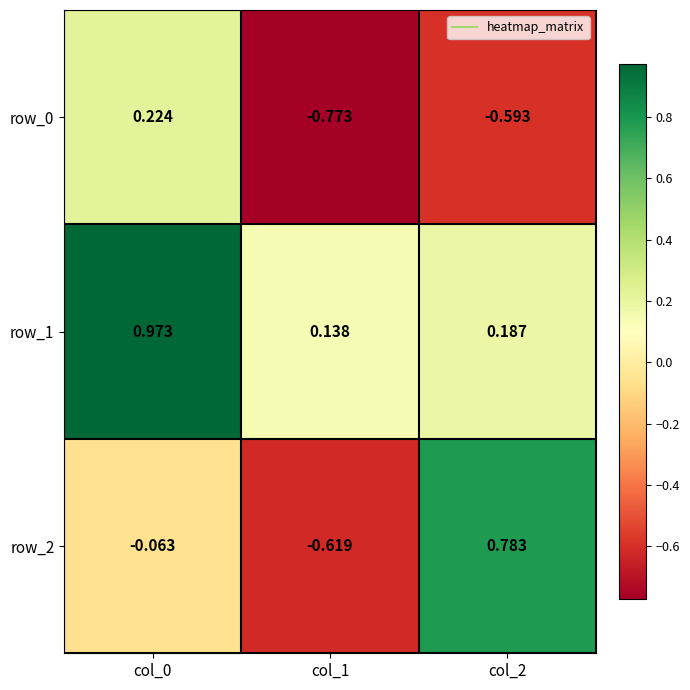

List the labels in order of row_0 value, largest first.

col_0, col_2, col_1